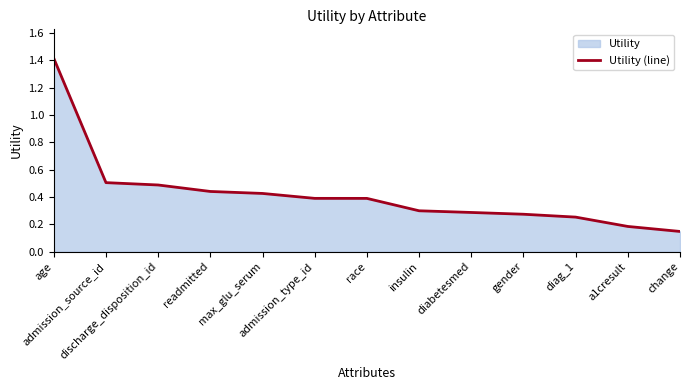

Rank the categories by value from lowest to highest.

change, a1cresult, diag_1, gender, diabetesmed, insulin, race, admission_type_id, max_glu_serum, readmitted, discharge_disposition_id, admission_source_id, age